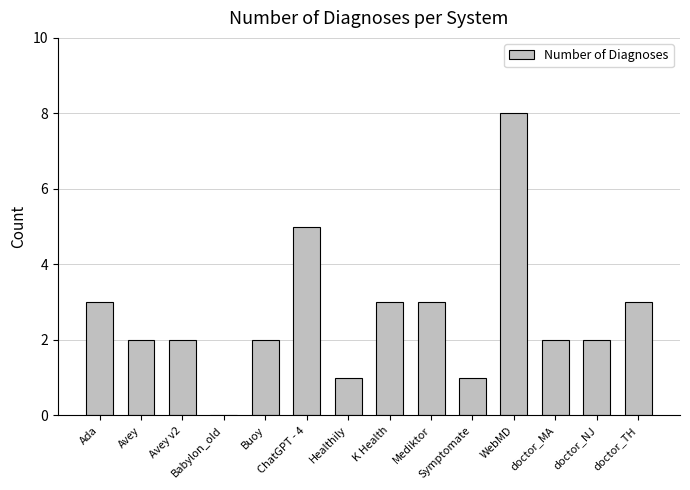

Between Mediktor and ChatGPT - 4, which is larger?

ChatGPT - 4